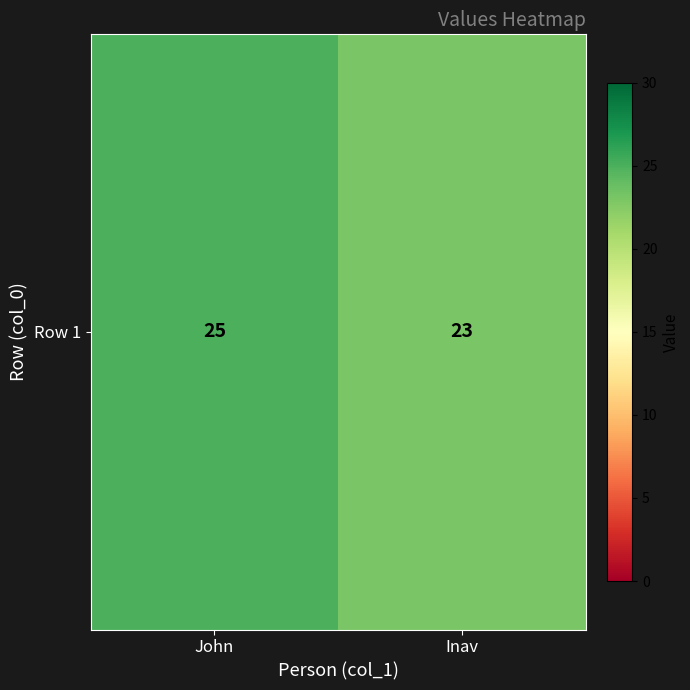

List the labels in order of value, largest first.

John, Inav